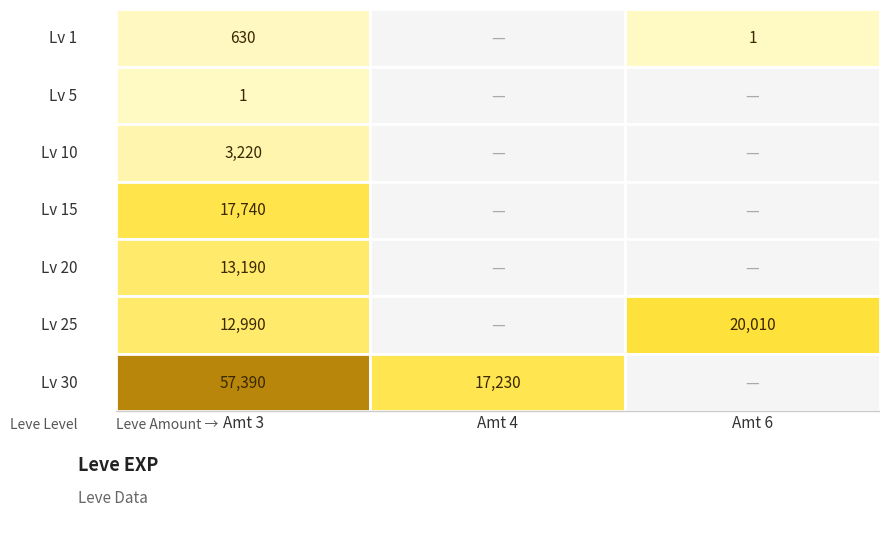

What is the sum of the 5 values at 3 and 6?

1